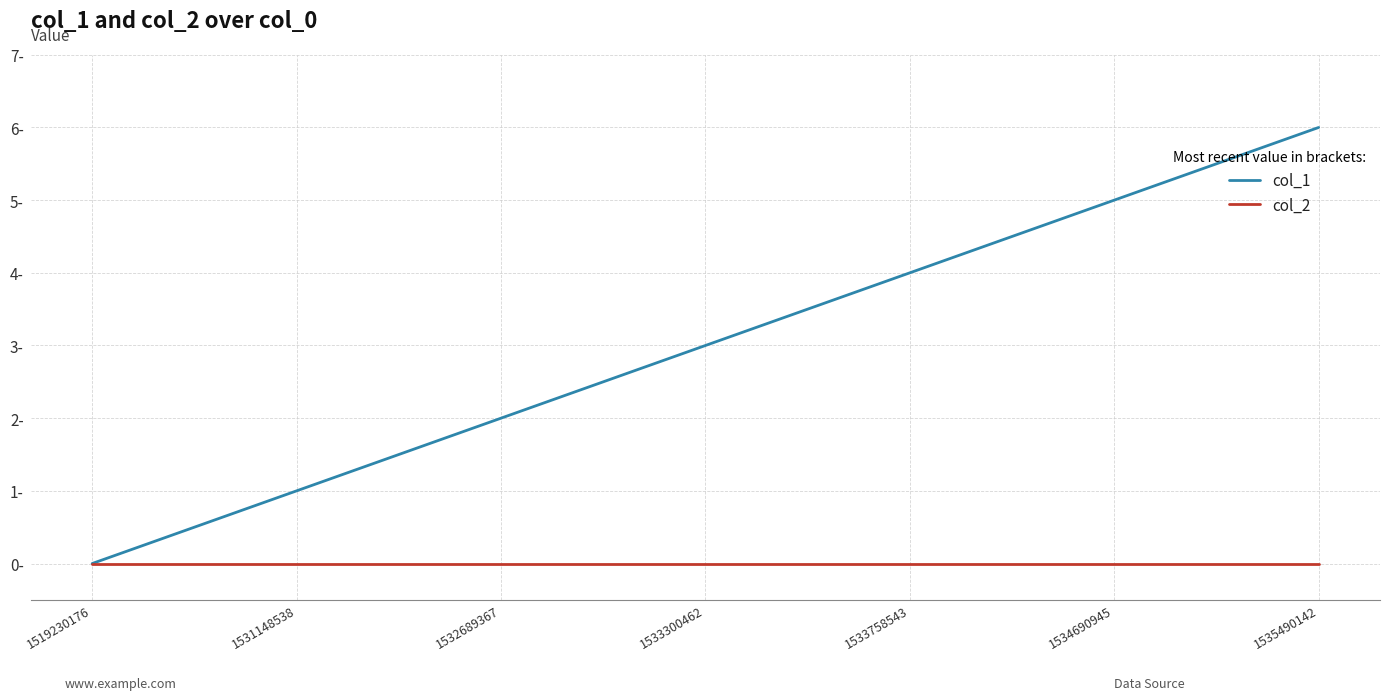

What are all the series names shown in the legend?

col_1, col_2